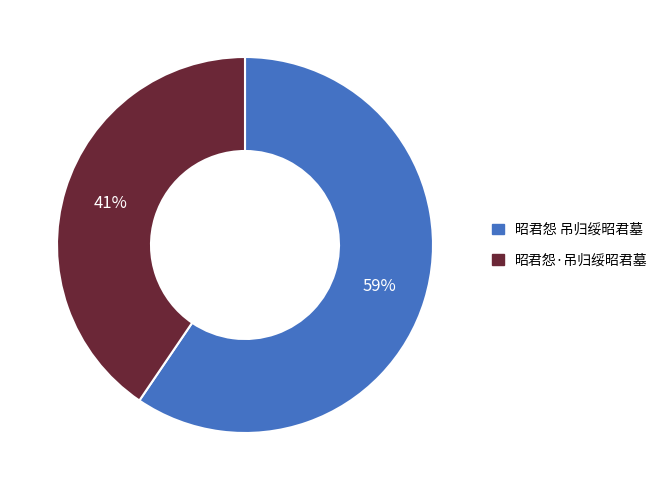

How many slices are in this pie chart?

2